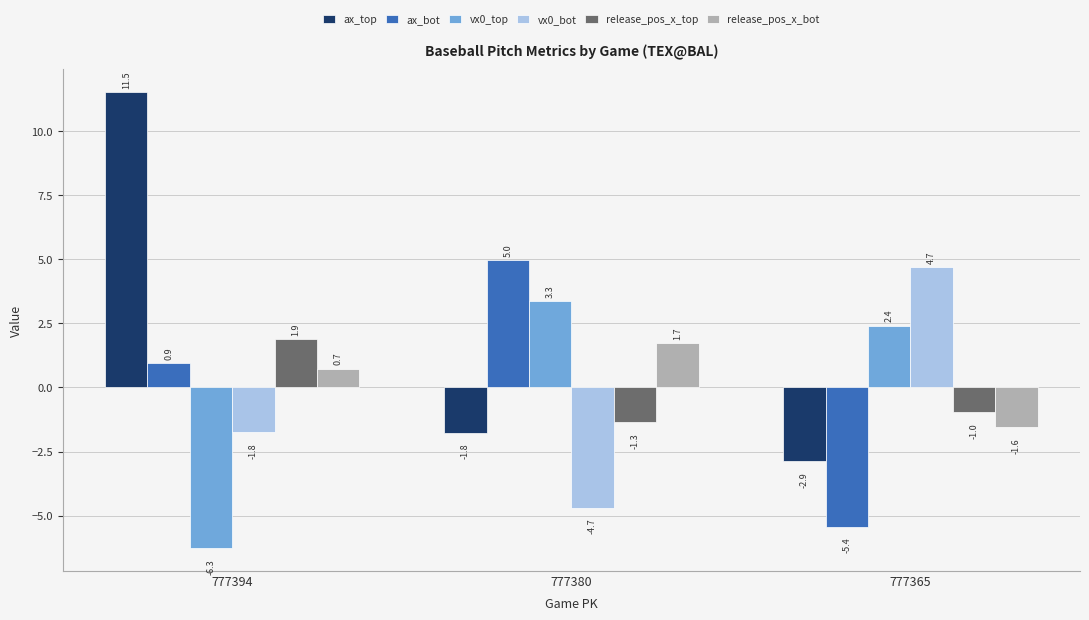

What is the total value across all series at 777365?

-3.7